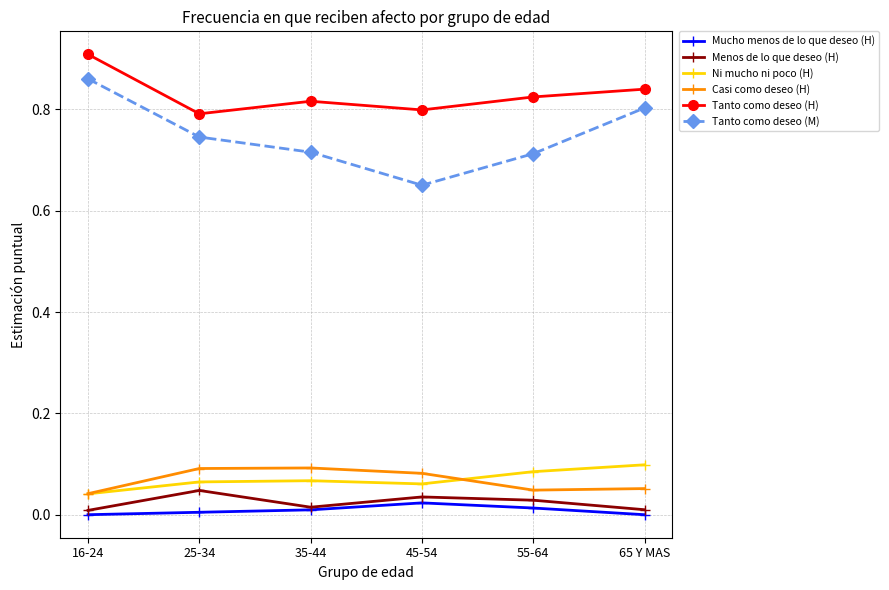

True or false: Mucho menos de lo que deseo (H) has more than 2 points higher than both neighbors.

False